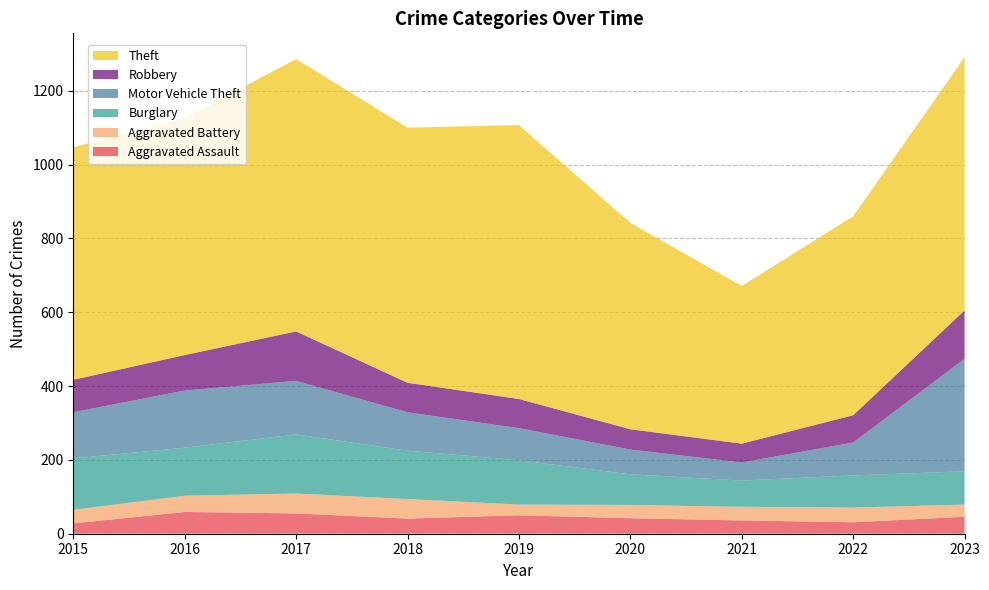

Reading right to left, extract all data points from this chart.

Aggravated Assault: 2023=46	2022=31	2021=36	2020=42	2019=50	2018=41	2017=55	2016=59	2015=28
Aggravated Battery: 2023=33	2022=40	2021=37	2020=36	2019=29	2018=53	2017=54	2016=44	2015=37
Burglary: 2023=90	2022=87	2021=71	2020=83	2019=120	2018=131	2017=160	2016=130	2015=139
Motor Vehicle Theft: 2023=305	2022=89	2021=49	2020=67	2019=87	2018=104	2017=145	2016=155	2015=125
Robbery: 2023=131	2022=74	2021=51	2020=55	2019=79	2018=80	2017=134	2016=96	2015=88
Theft: 2023=686	2022=539	2021=427	2020=559	2019=742	2018=691	2017=738	2016=642	2015=630